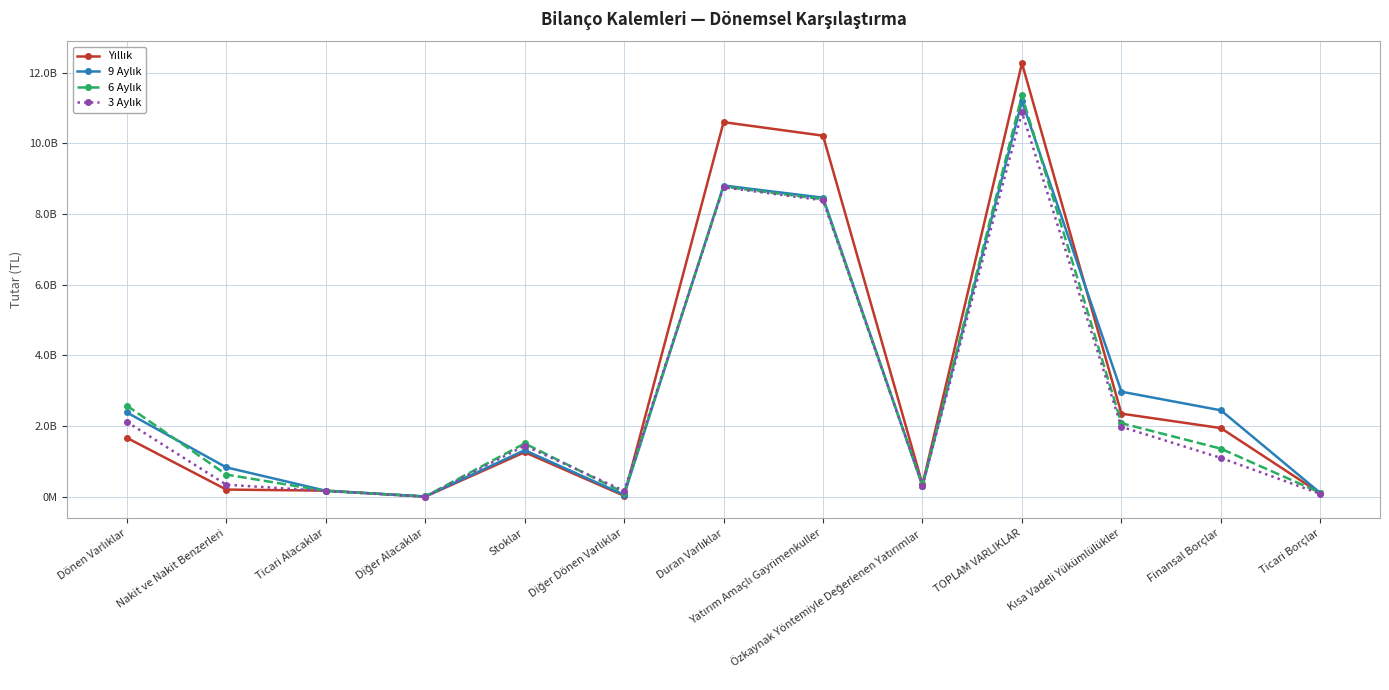

Rank the categories by 6 Aylık value from highest to lowest.

TOPLAM VARLIKLAR, Duran Varlıklar, Yatırım Amaçlı Gayrimenkuller, Dönen Varlıklar, Kısa Vadeli Yükümlülükler, Stoklar, Finansal Borçlar, Nakit ve Nakit Benzerleri, Özkaynak Yöntemiyle Değerlenen Yatırımlar, Ticari Alacaklar, Diğer Dönen Varlıklar, Ticari Borçlar, Diğer Alacaklar